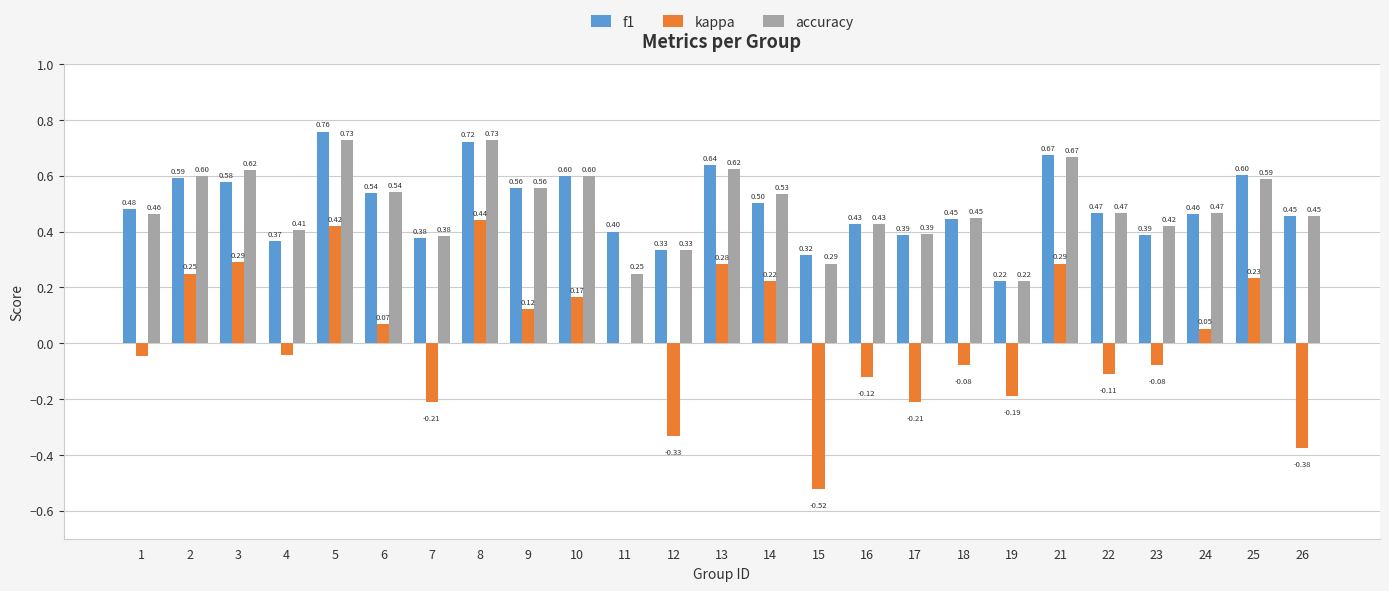

What is the total value across all series at 5?

1.9